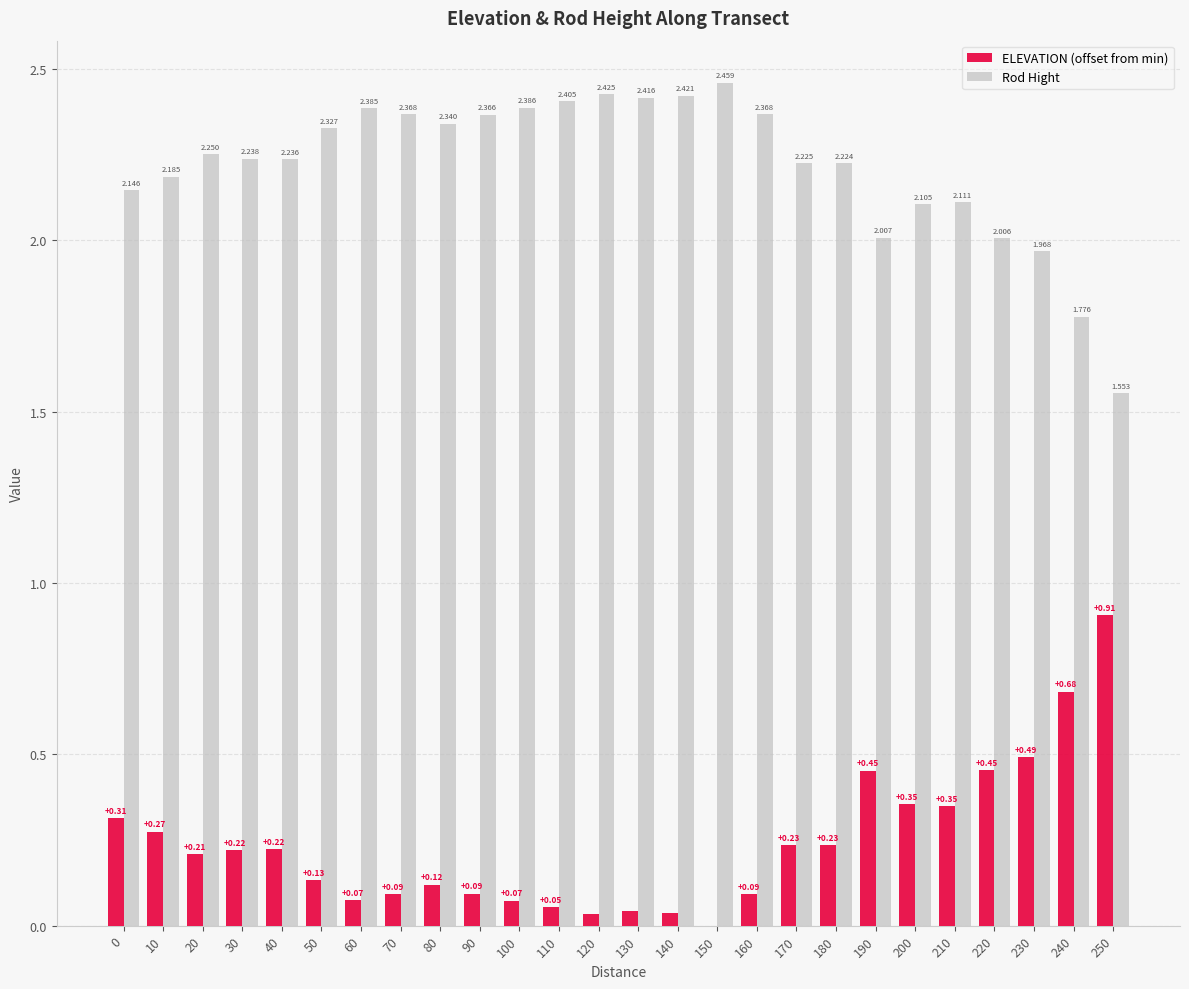

Is the value of Rod Hight at 160 greater than the value of ELEVATION (offset from min) at 220?

Yes